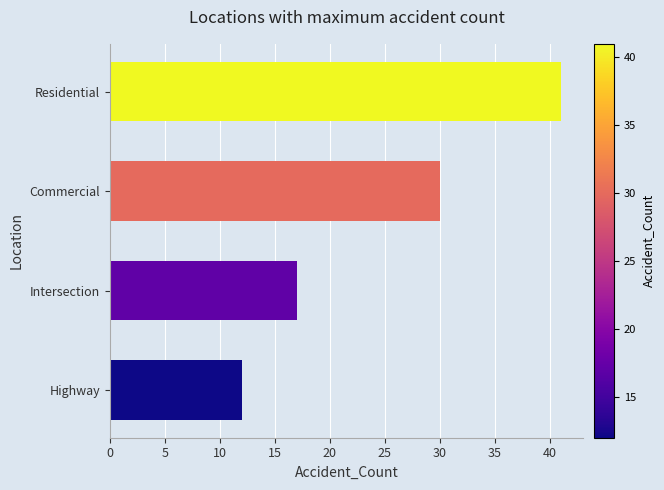

What position from the bottom is Highway?

1